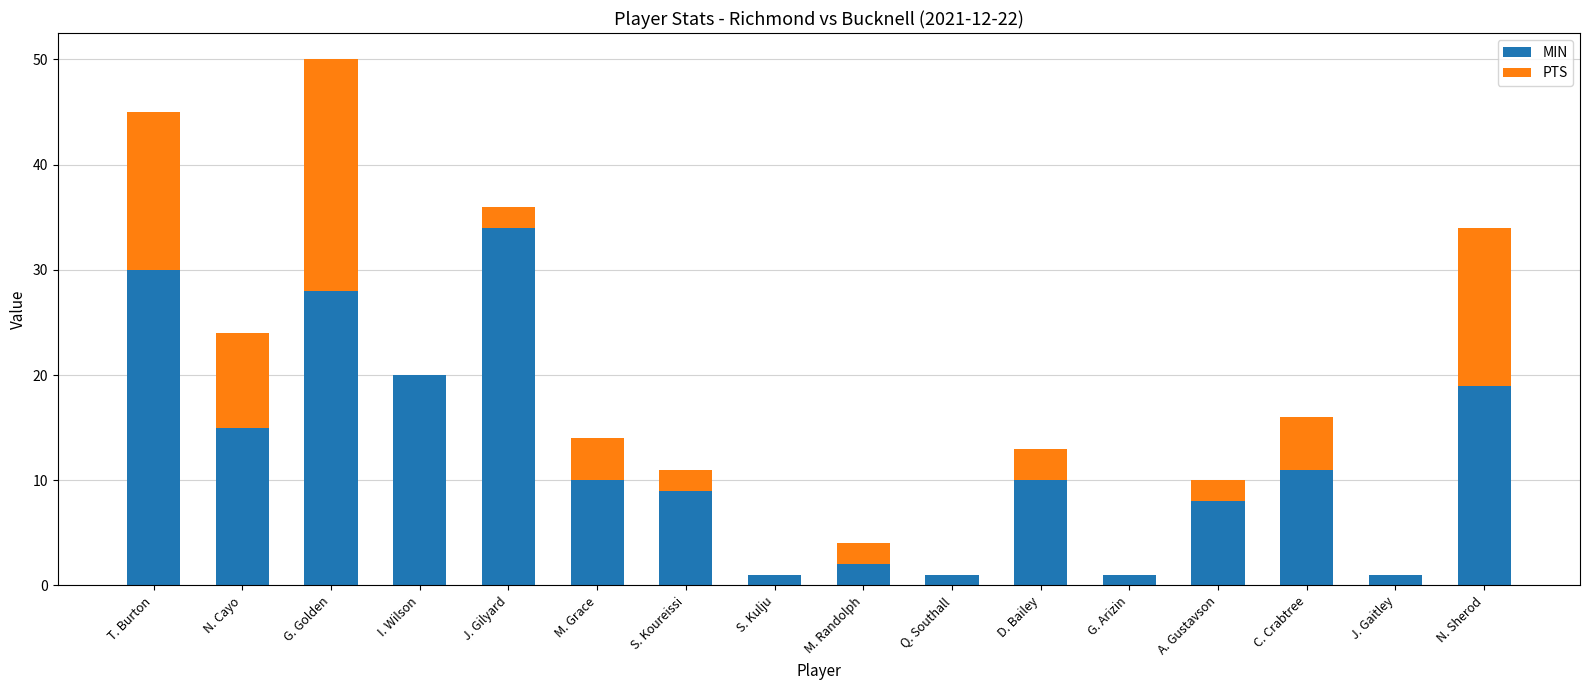

Are the bars grouped side by side (vs. stacked)?

No